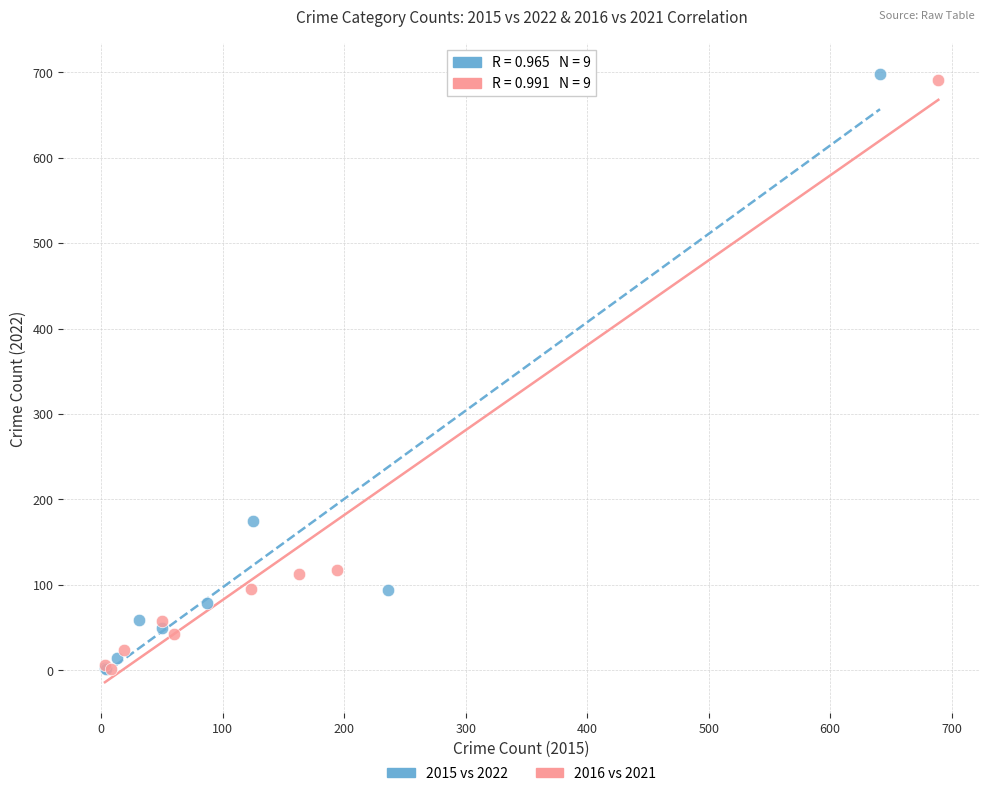

Which series has the widest spread of Y values?

2015 vs 2022